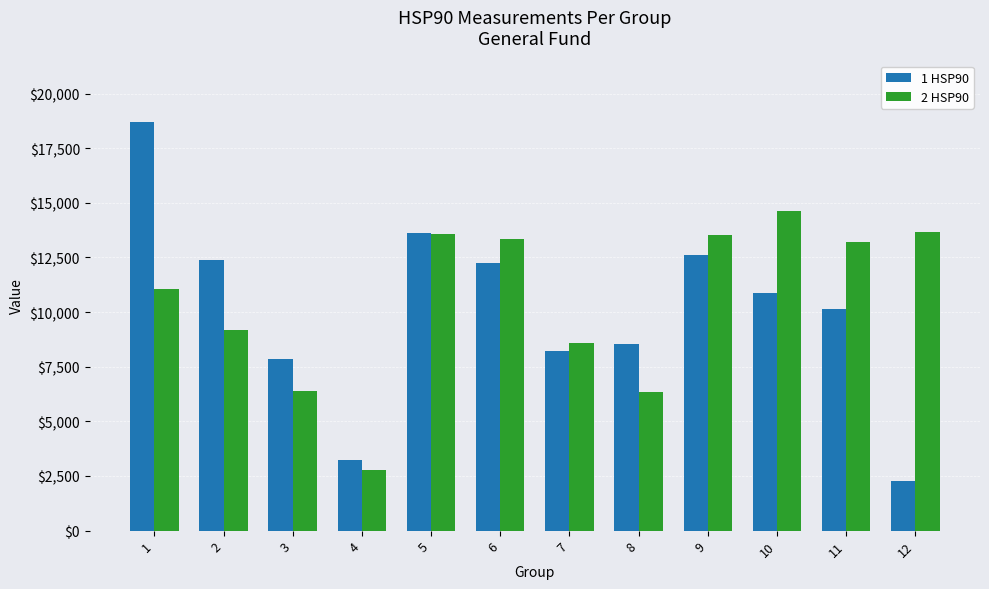

The 2 HSP90 series shows 7676.5 at 11. True or false?

False